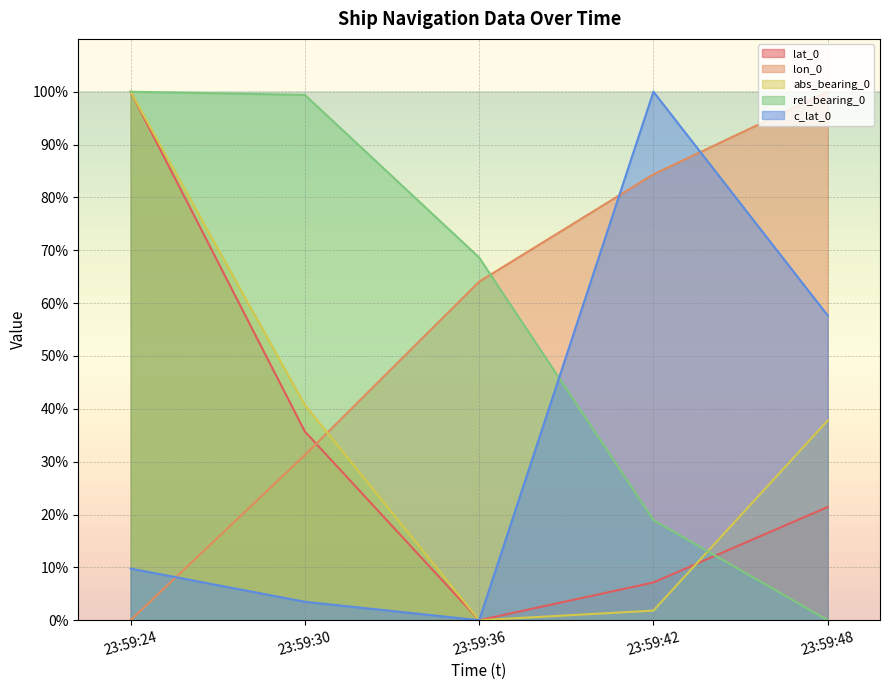

Rank the series by their maximum value, from lowest to highest.

lat_0, lon_0, abs_bearing_0, rel_bearing_0, c_lat_0